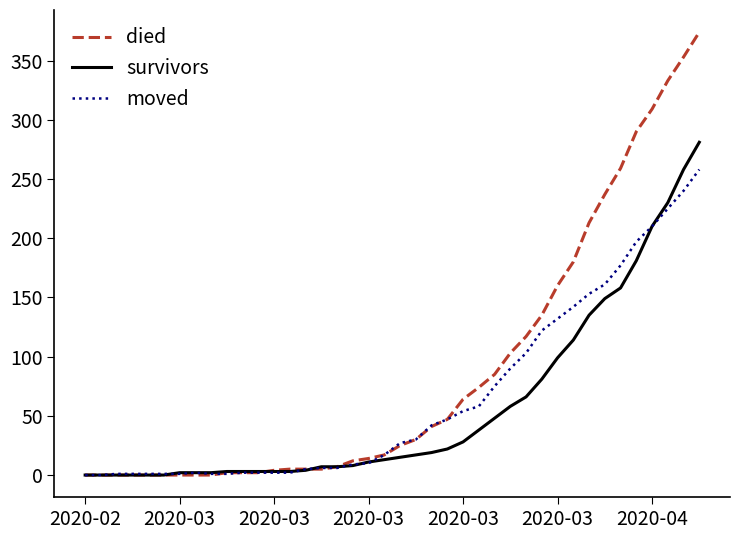

Which series has the largest range (max minus min)?

died